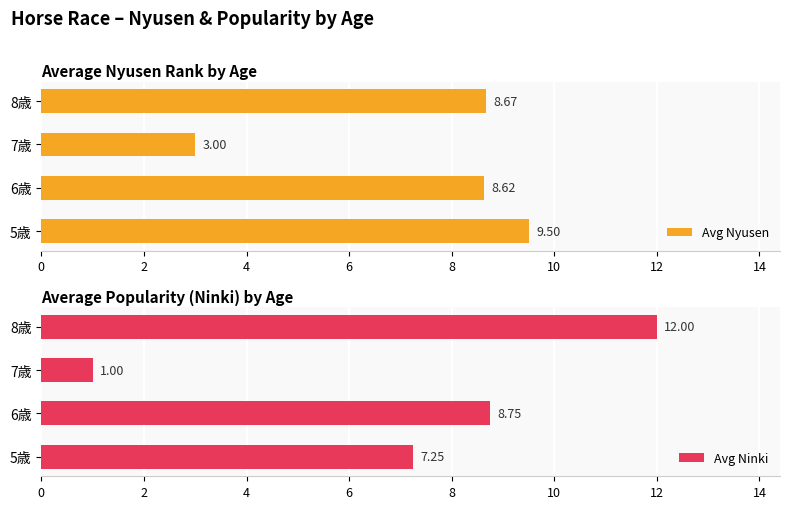

How many series are shown in this chart?

2